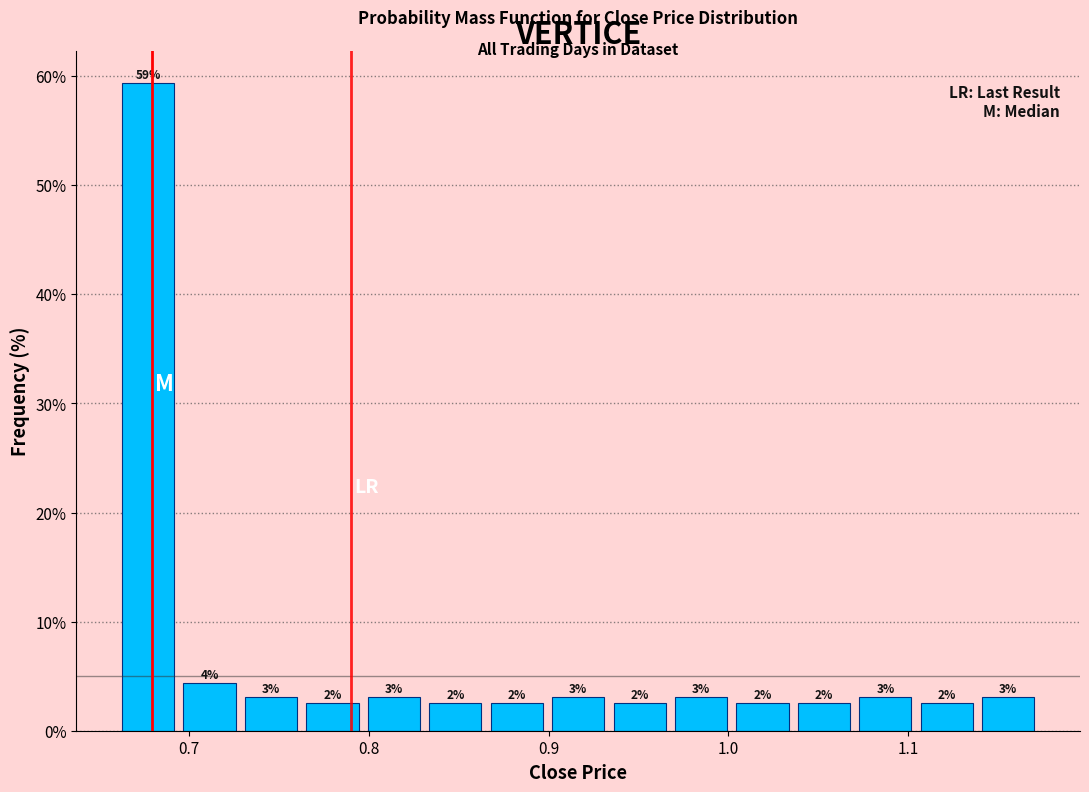

Read against the x-axis, roughly where is the centre of the tallest bar?

0.68